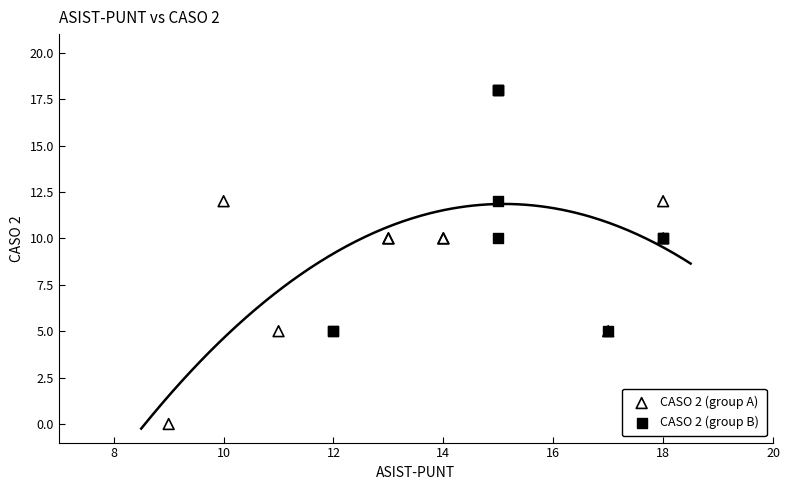

Which series contains the lowest Y value?

CASO 2 (group A)